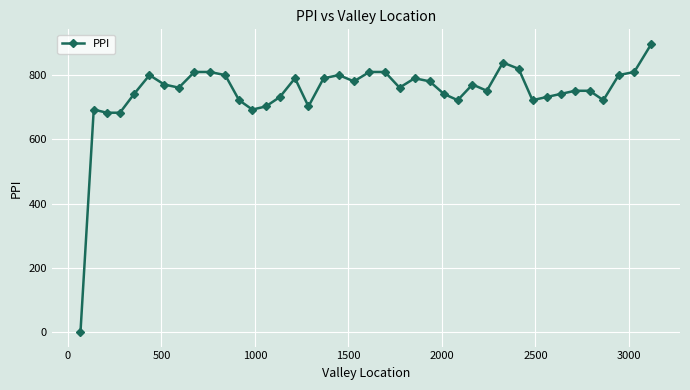

What is the difference between the maximum and minimum values?

897.6